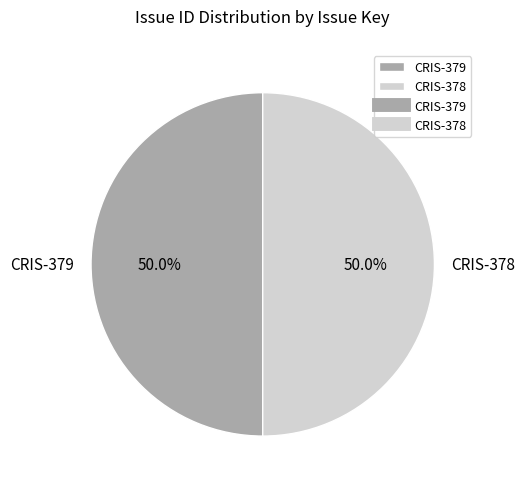

Is it true that CRIS-378 is 44% of the pie?

False